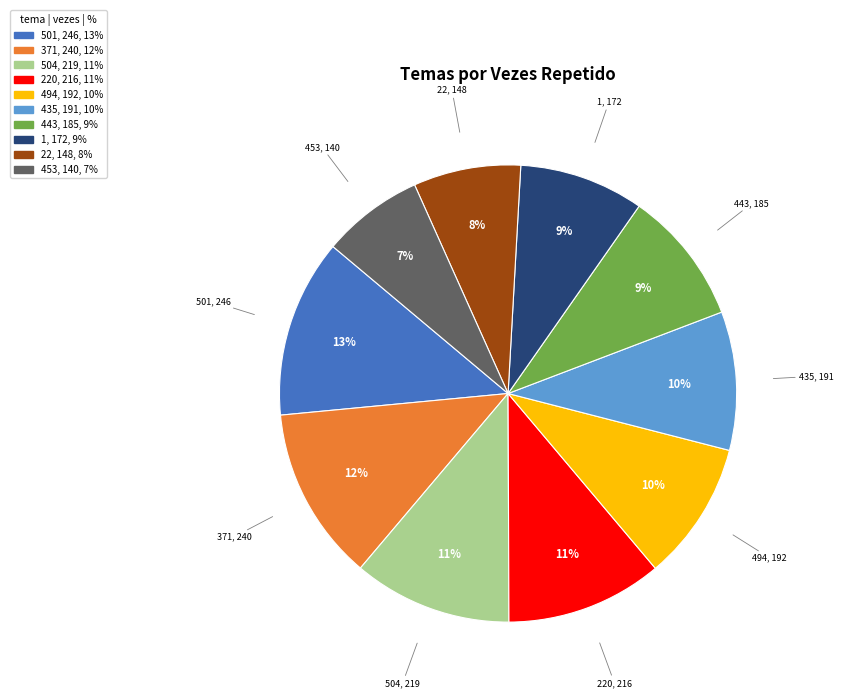

To the nearest percent, what is the average slice percentage?

10%